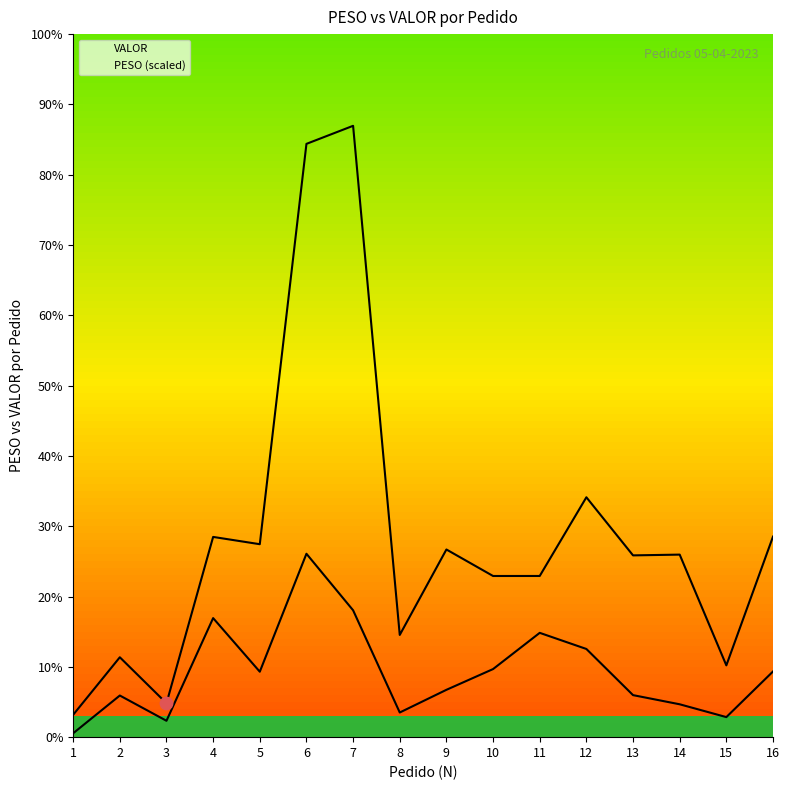

At which category is the sum across all series the highest?

6